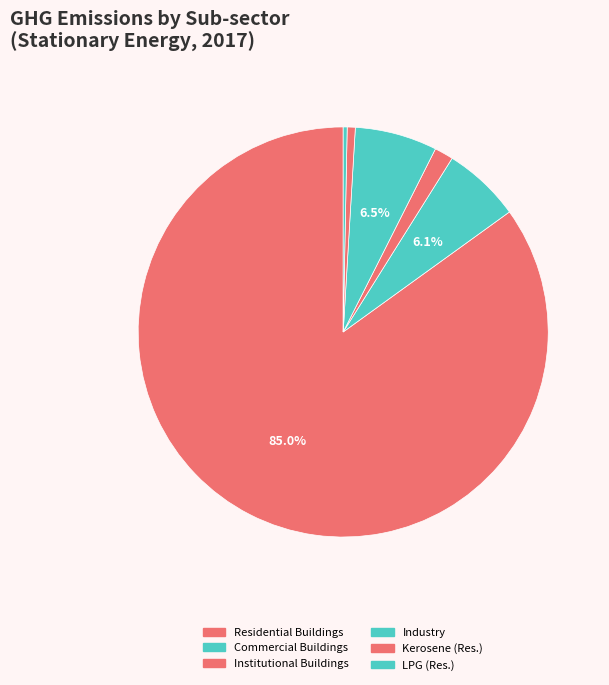

How many slices are in this pie chart?

6